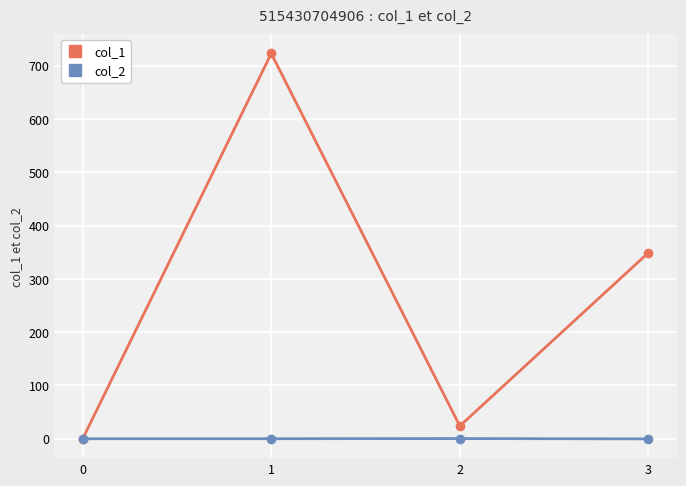

The value of col_1 at 3 is 229.9. True or false?

False